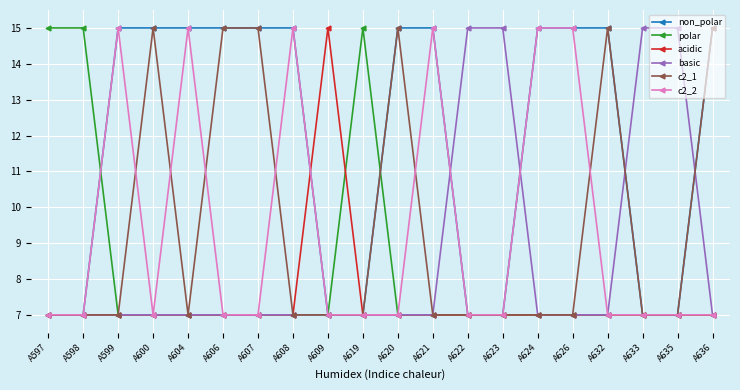

What is the value of the c2_1 point at the 12th from the left?

7